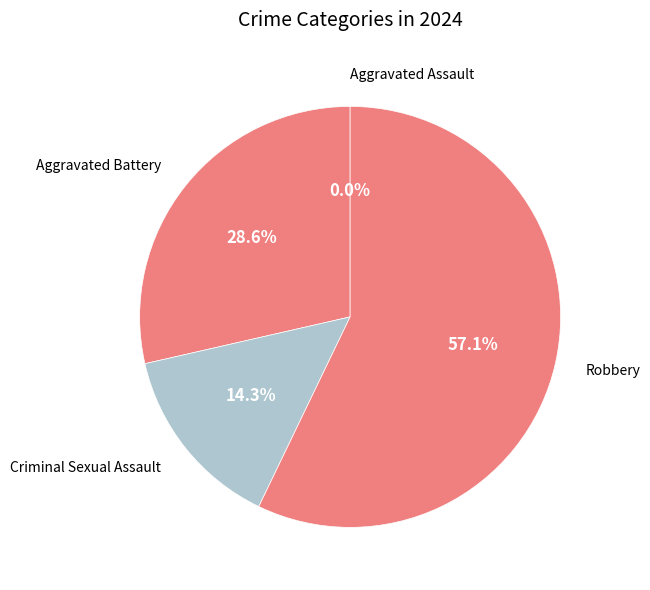

Do Aggravated Battery and Criminal Sexual Assault together represent more than half of the pie?

No